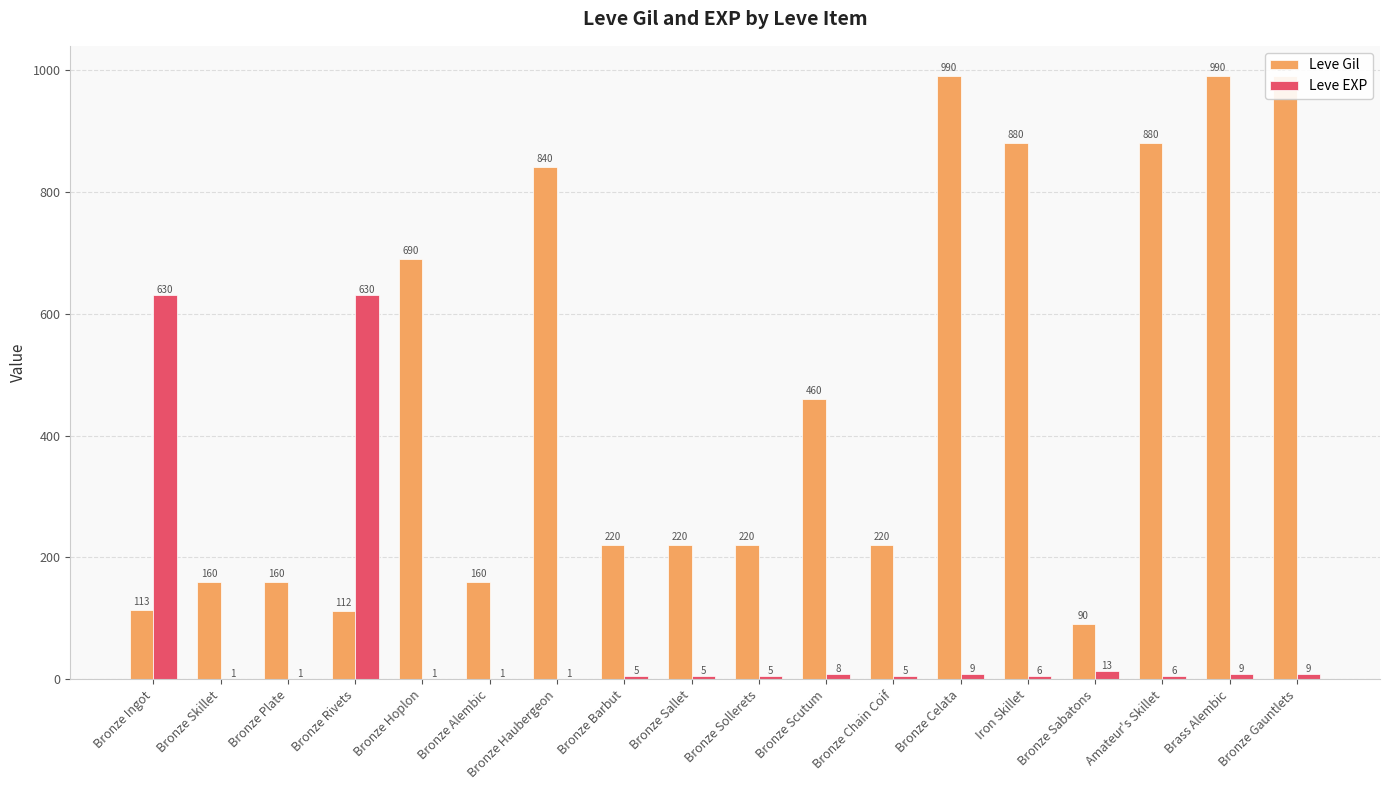

How many data points in Leve EXP are less than 6?

9